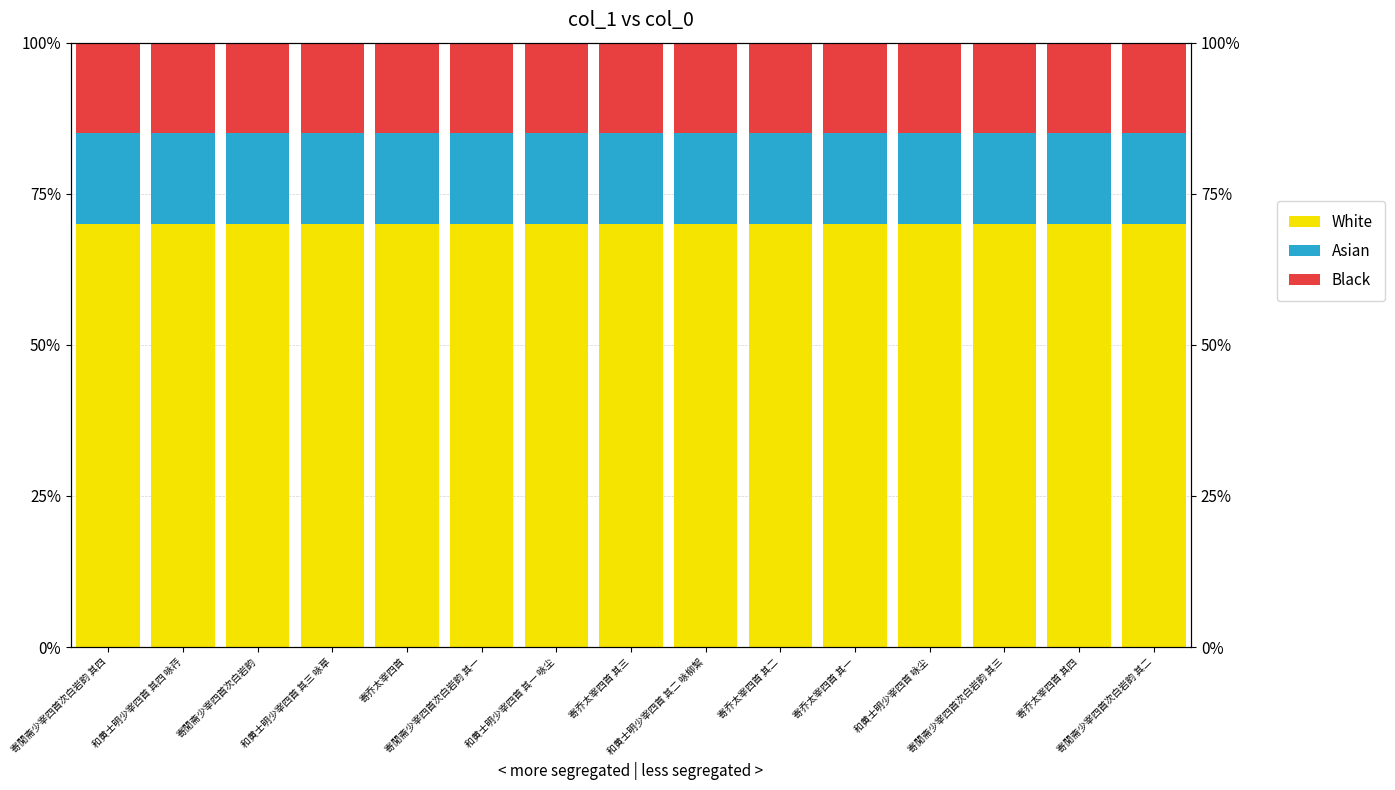

Which series has the largest total across all categories?

White